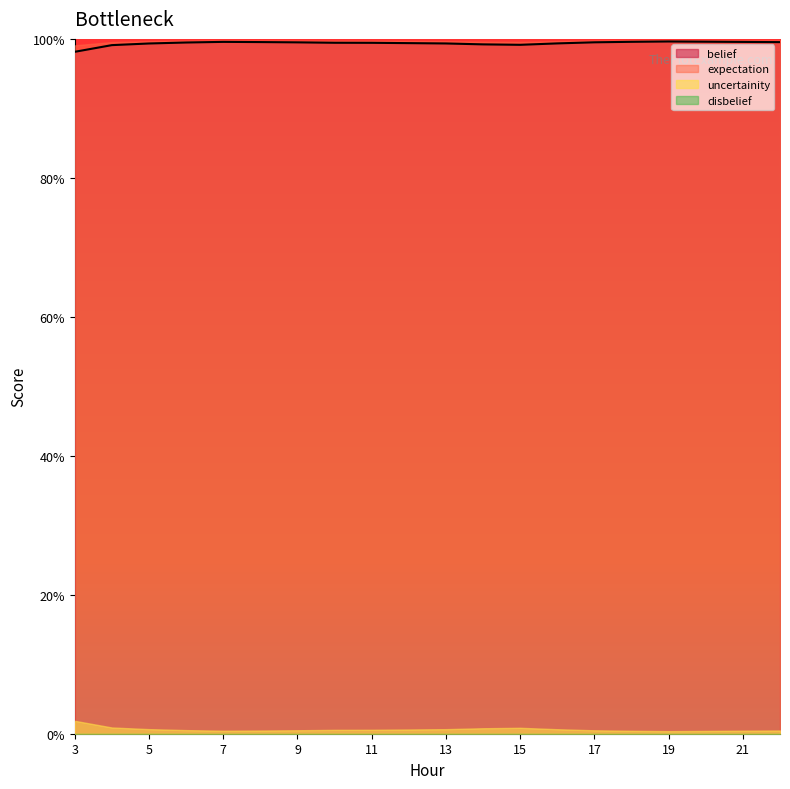

Rank the series at 7 from lowest to highest value.

disbelief, uncertainity, belief, expectation